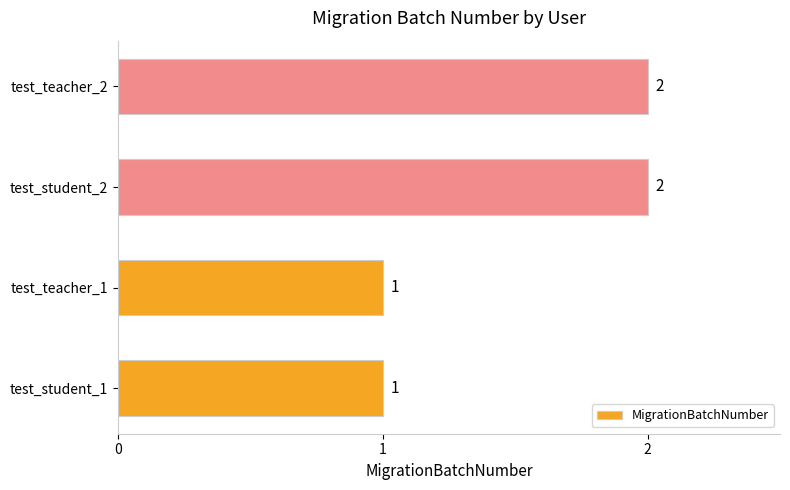

True or false: the data shows 1 at test_teacher_1.

True